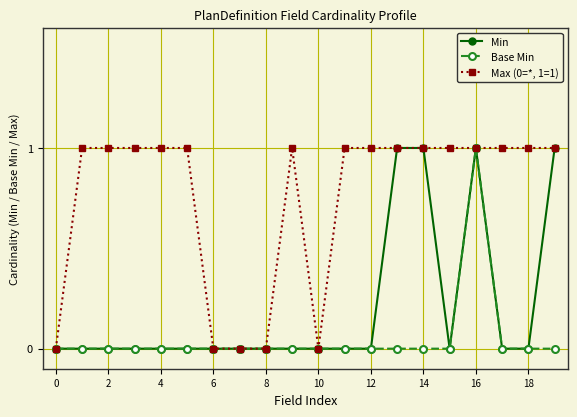

Which series has the largest total across all categories?

Max (0=*, 1=1)